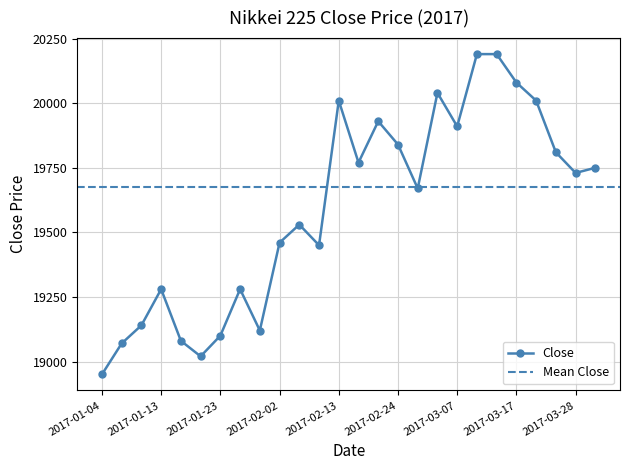

Which has a higher value, 2017-03-07 or 2017-01-23?

2017-03-07